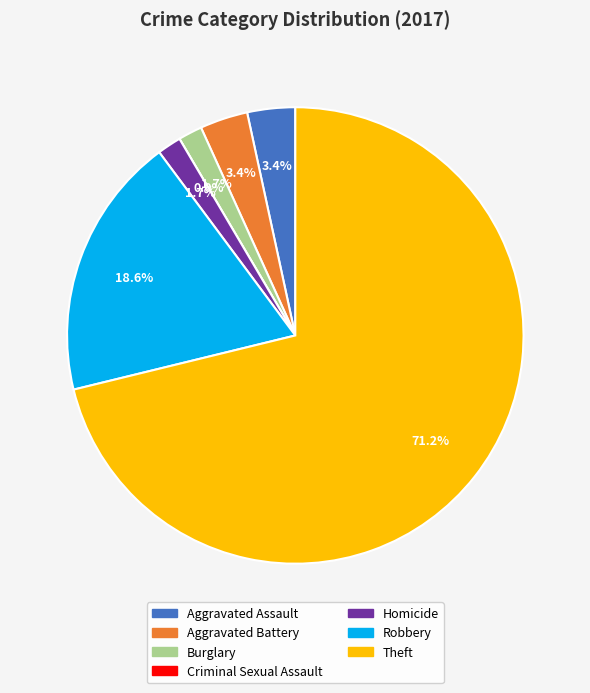

Is there any slice that represents more than half of the pie?

Yes